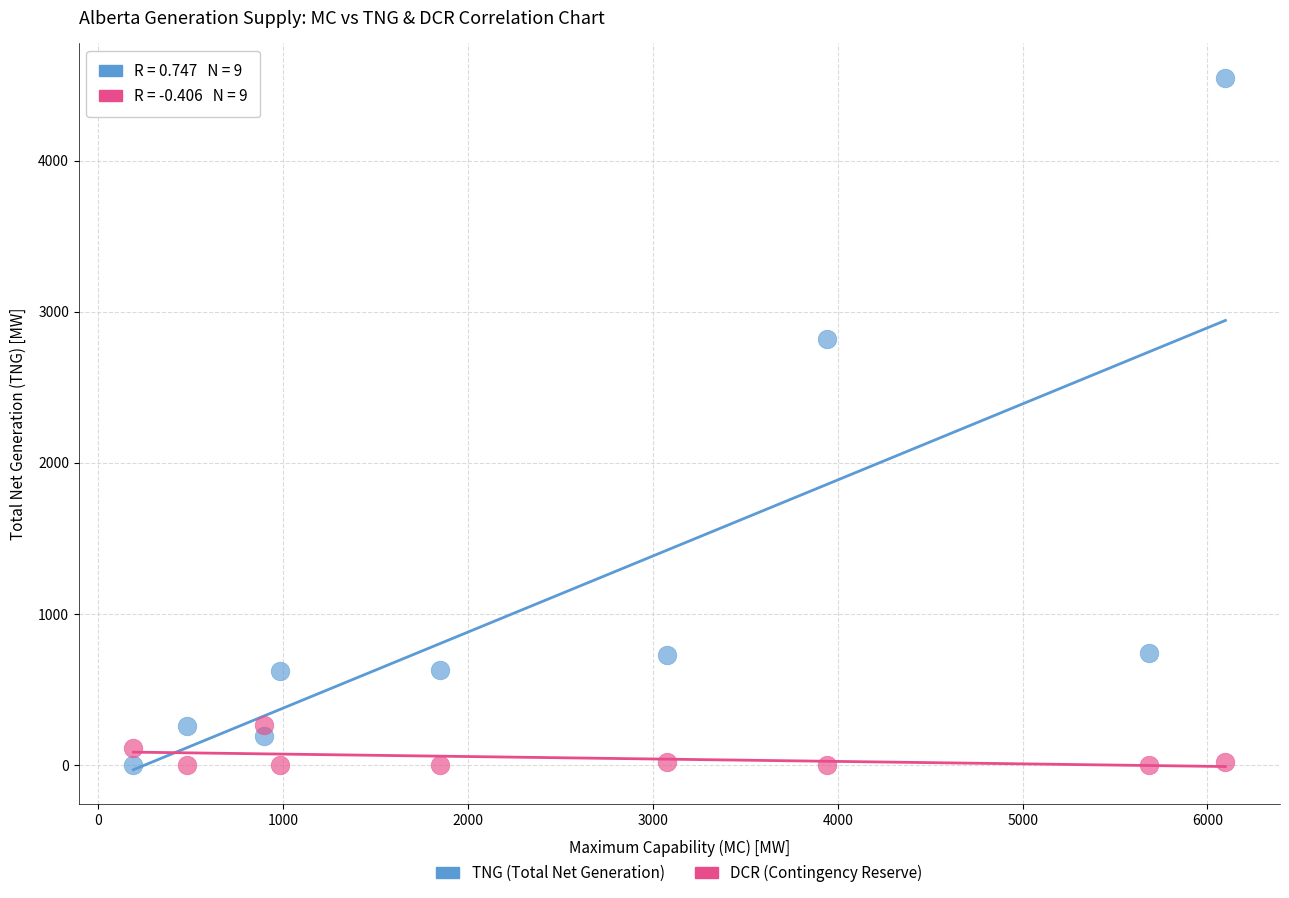

Across all series, what Y value is closest to 2274?

2818